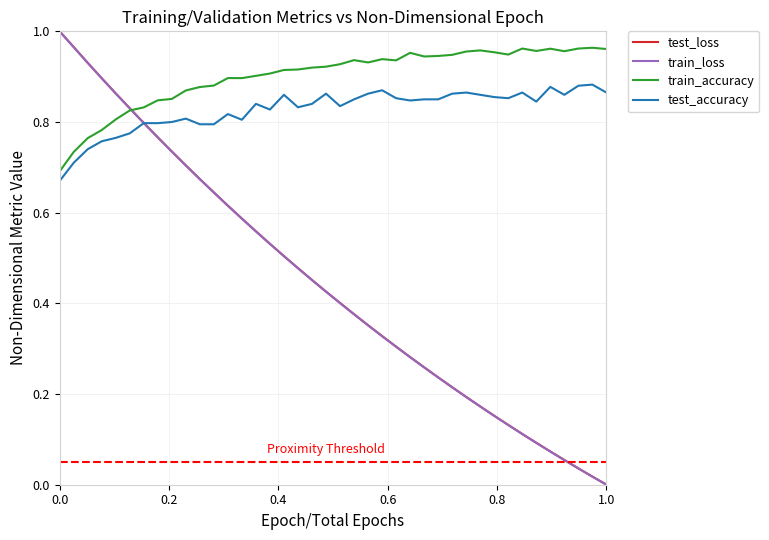

In train_accuracy, how many points are lower than both neighbors (excluding endpoints)?

7